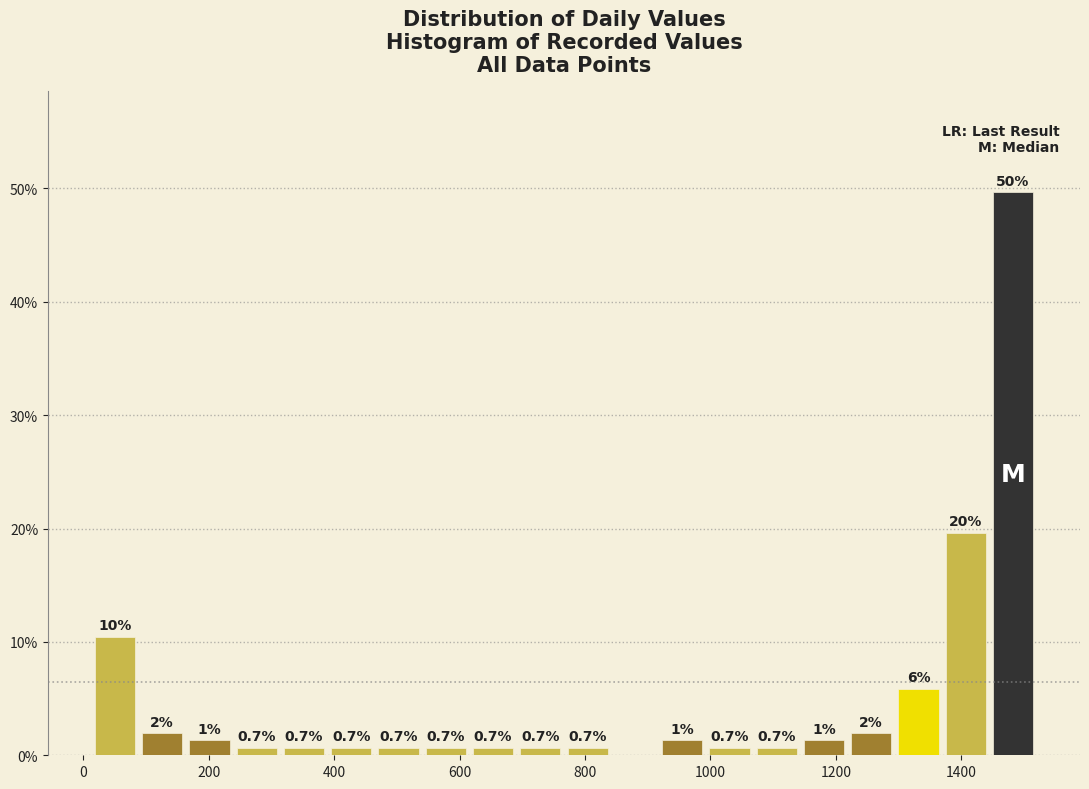

Read against the x-axis, roughly where is the centre of the tallest bar?

1480